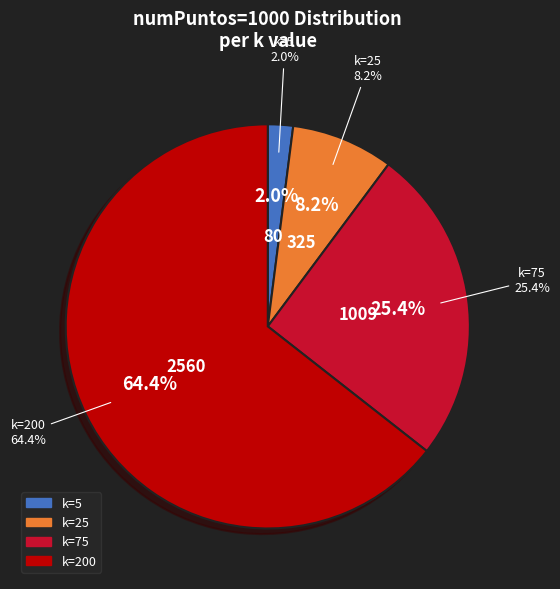

What is the change in value from 5 to 25?

+245